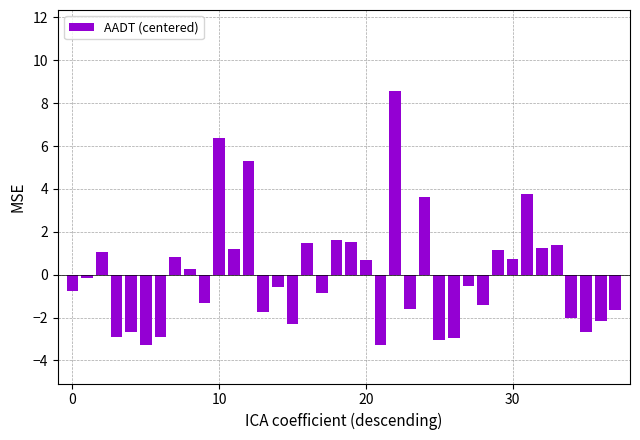

What is the value of the 1st bar from the left?

-0.8